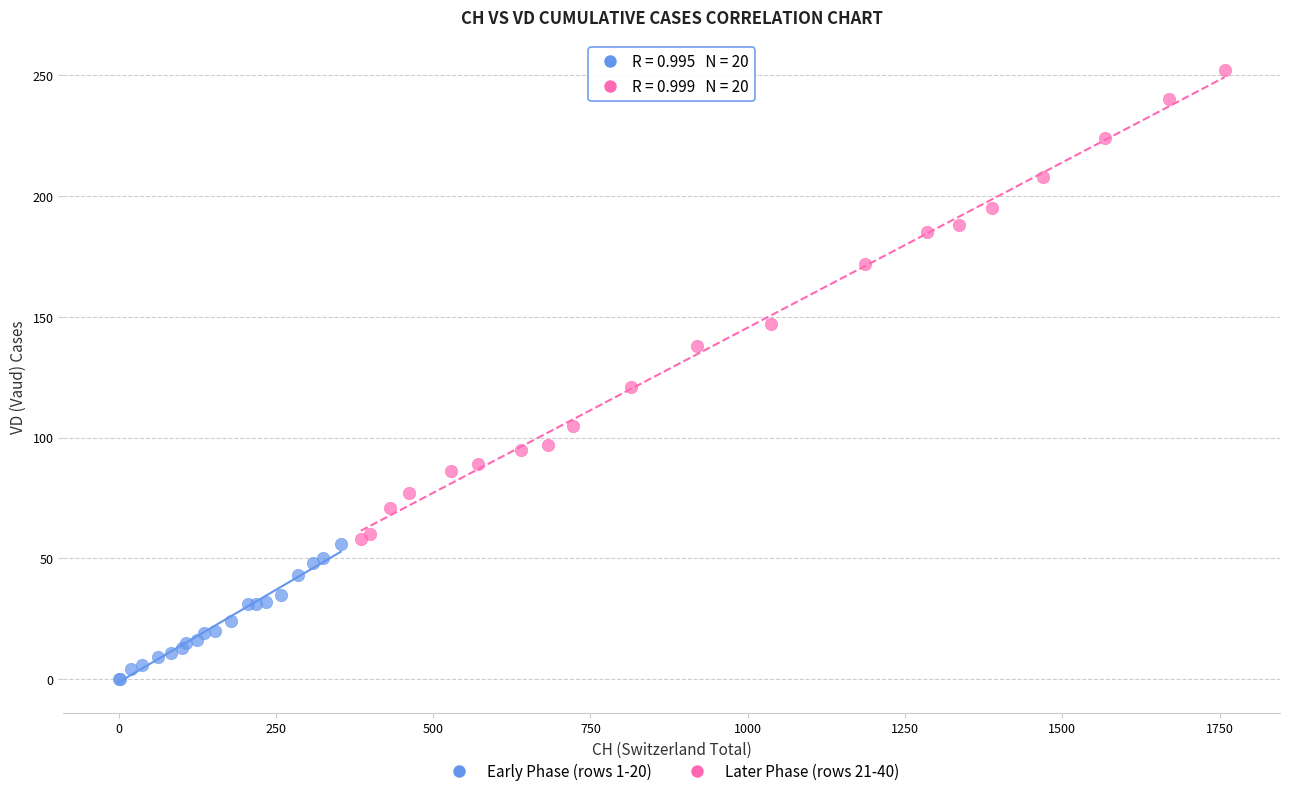

Which series reaches the minimum Y coordinate?

Early Phase (rows 1-20)